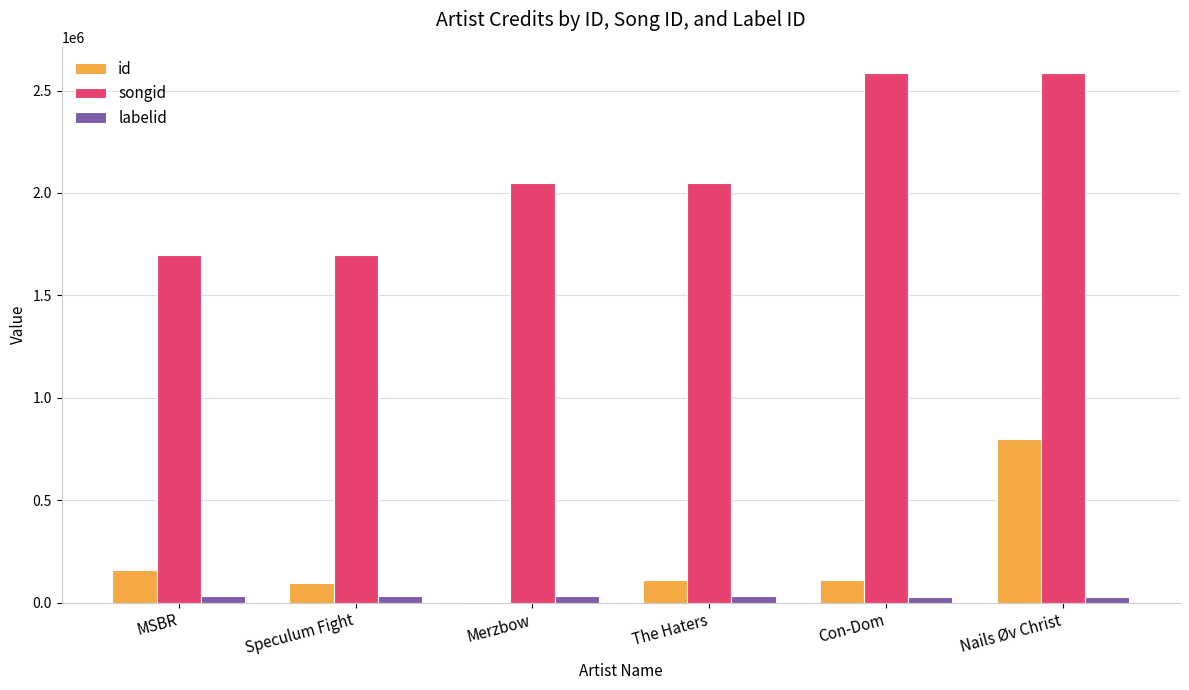

Is the value of id at Nails Øv Christ greater than the value of labelid at MSBR?

Yes